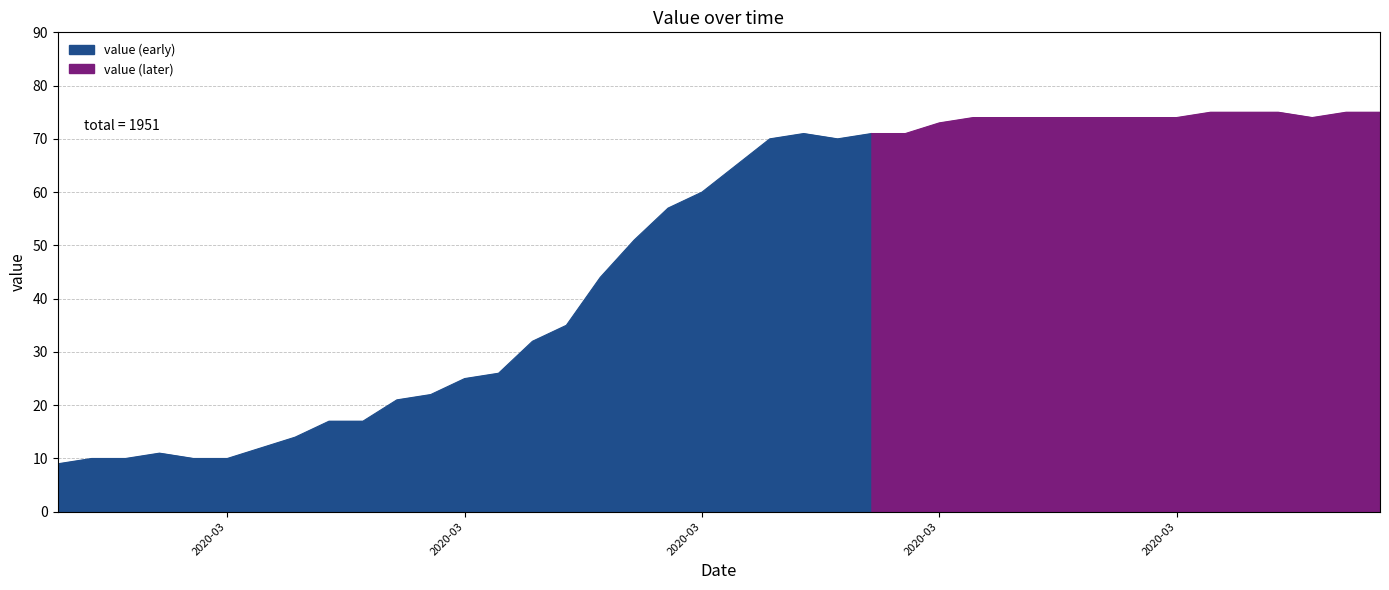

What is the greatest value displayed?

75